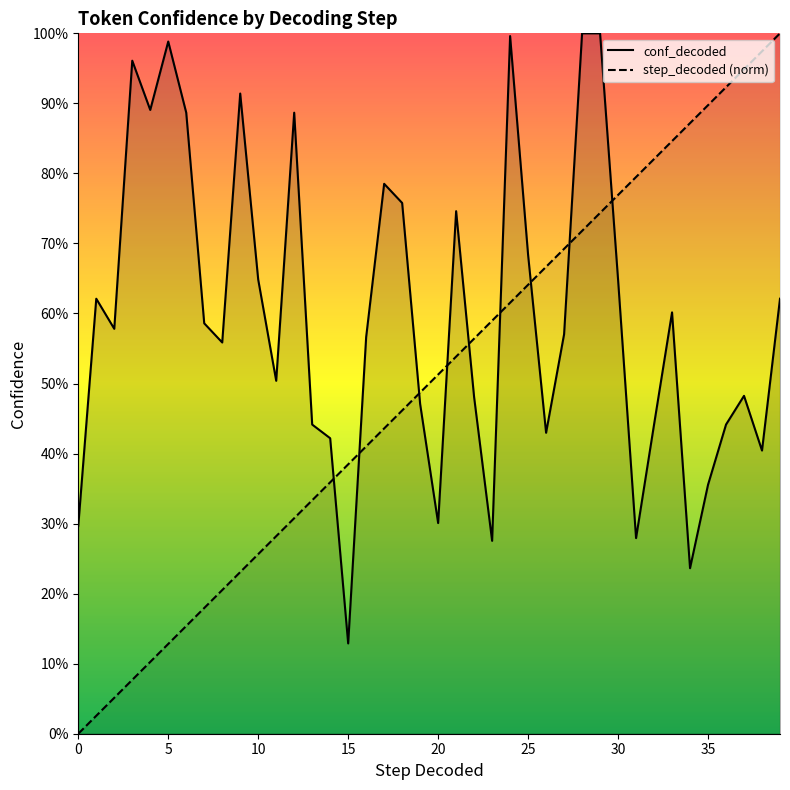

True or false: step_decoded has more than 0 interior local peaks.

False